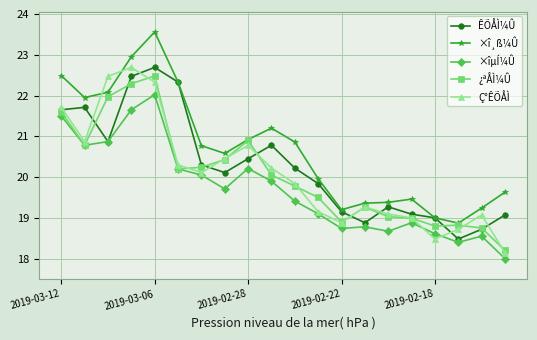

What is the greatest value displayed?

23.6